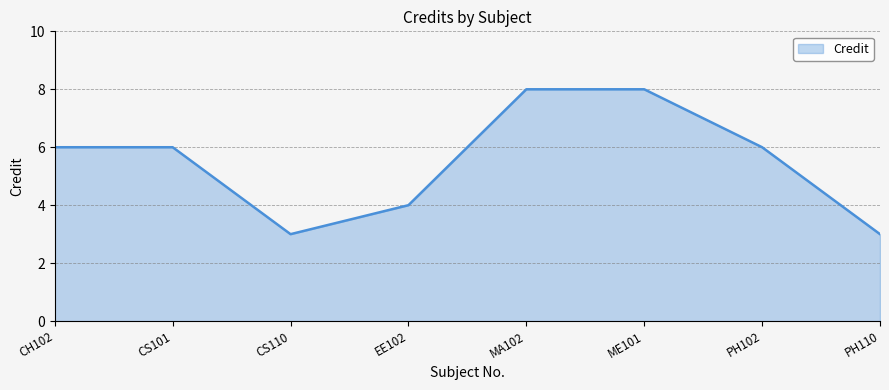

What is the maximum value shown in the chart?

8